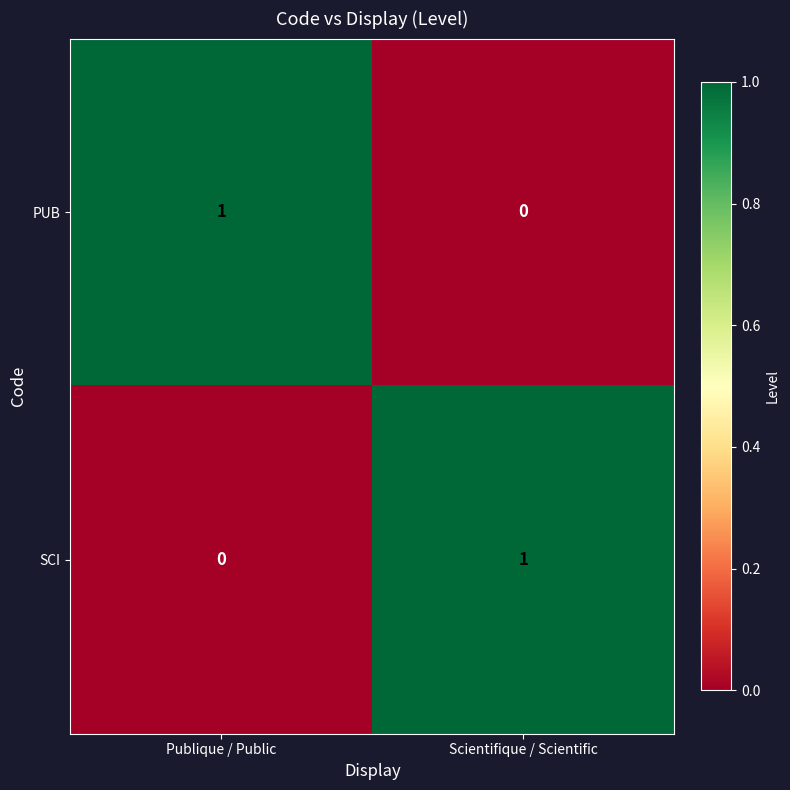

Rank the series at Publique / Public from lowest to highest value.

SCI, PUB